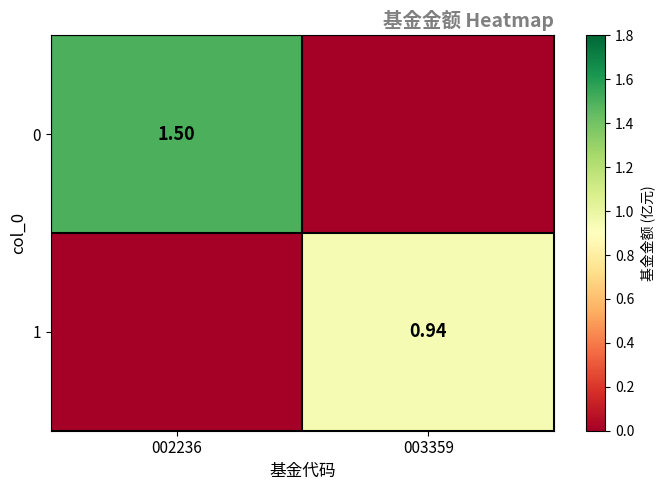

Rank the series by their maximum value, from highest to lowest.

0, 1